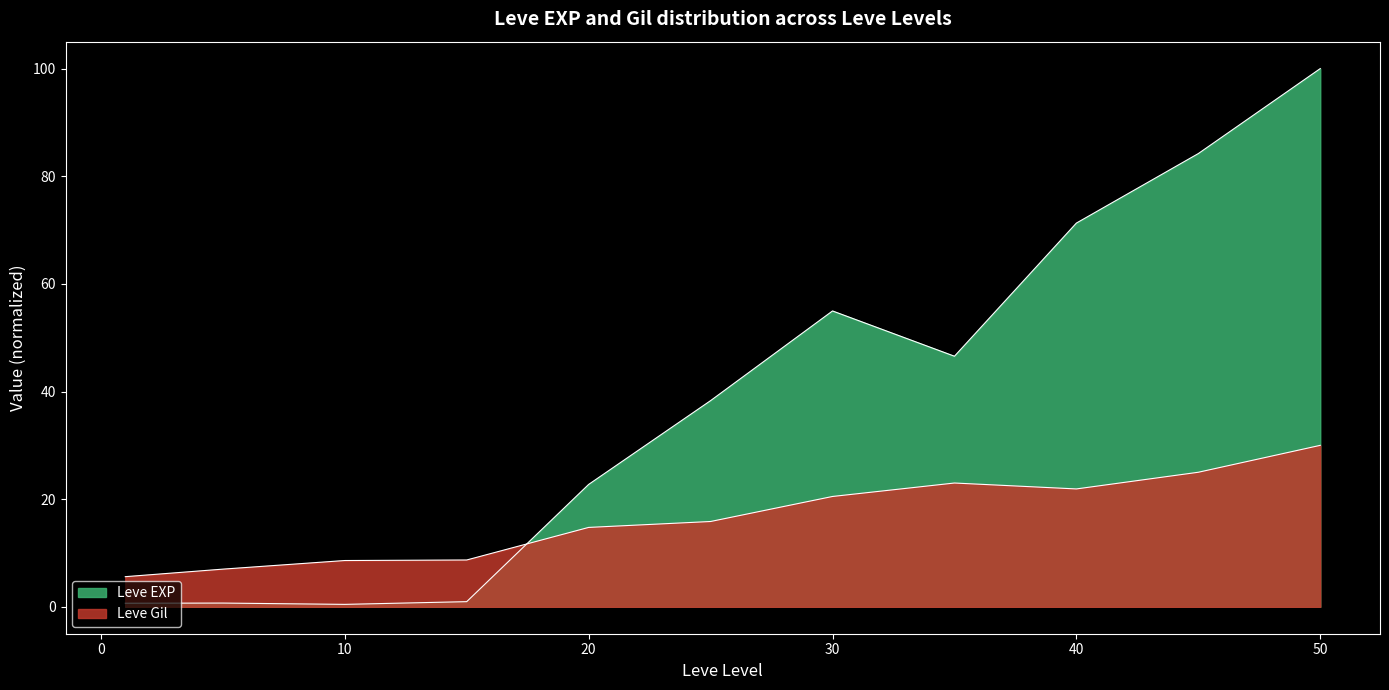

True or false: Leve Gil has a value of 20.1 at 20.

False